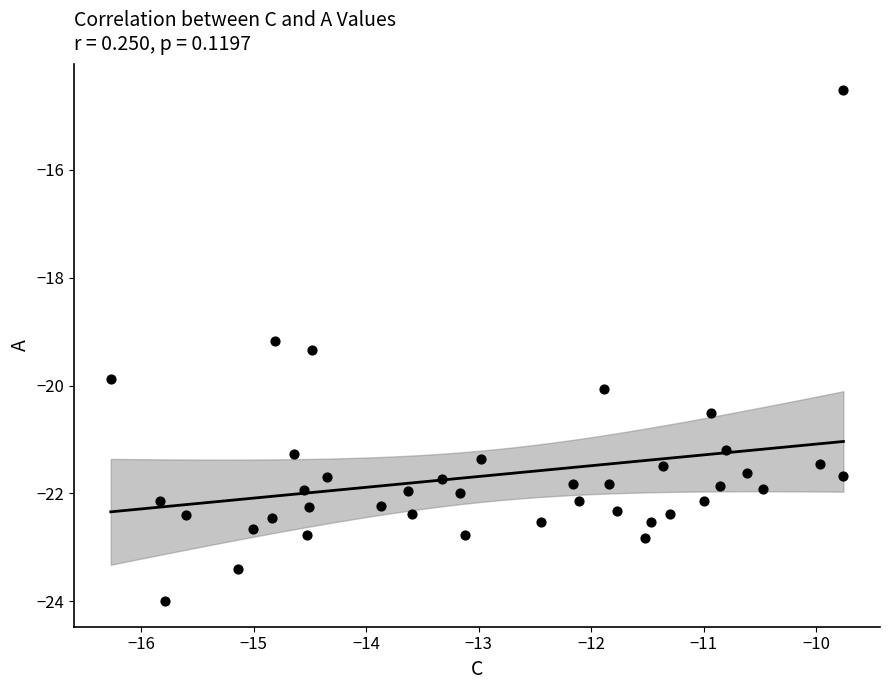

What Y value in the scatter plot is closest to -19?

-19.2